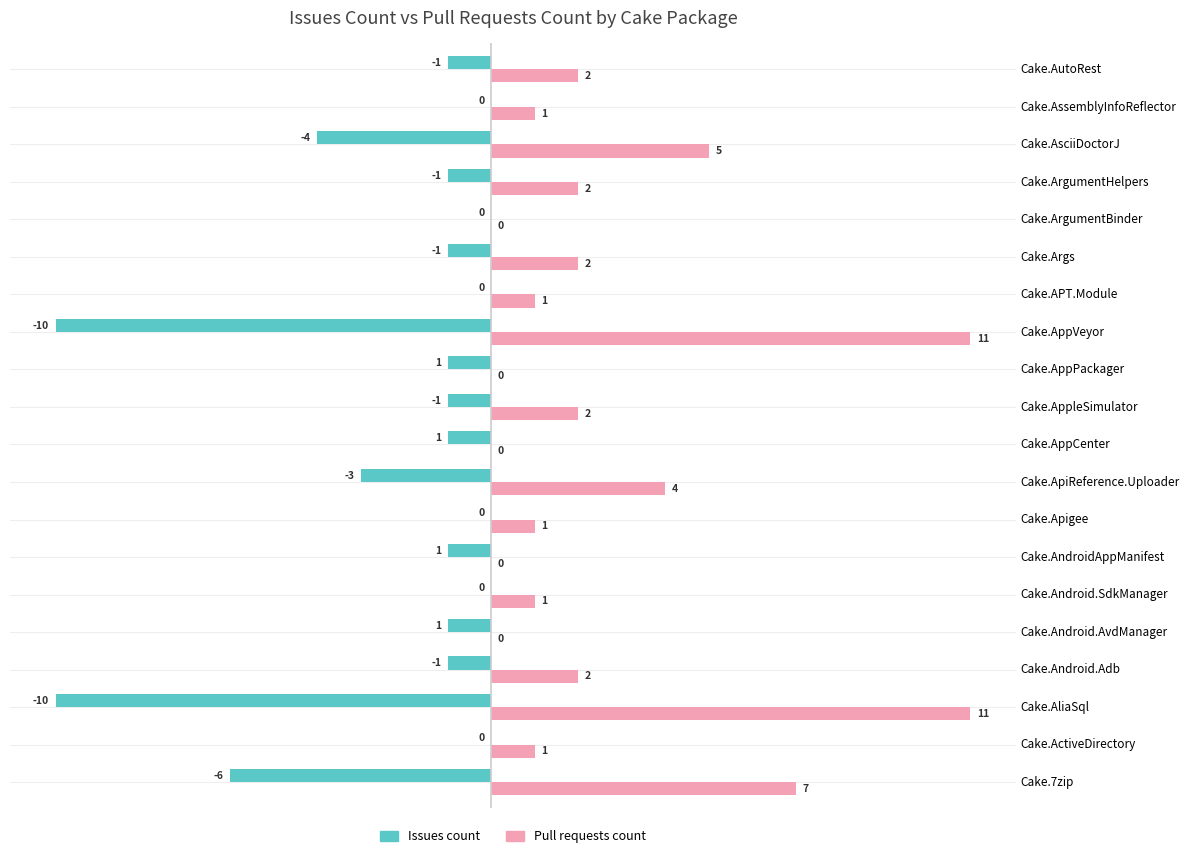

Which series has the largest total across all categories?

Pull requests count